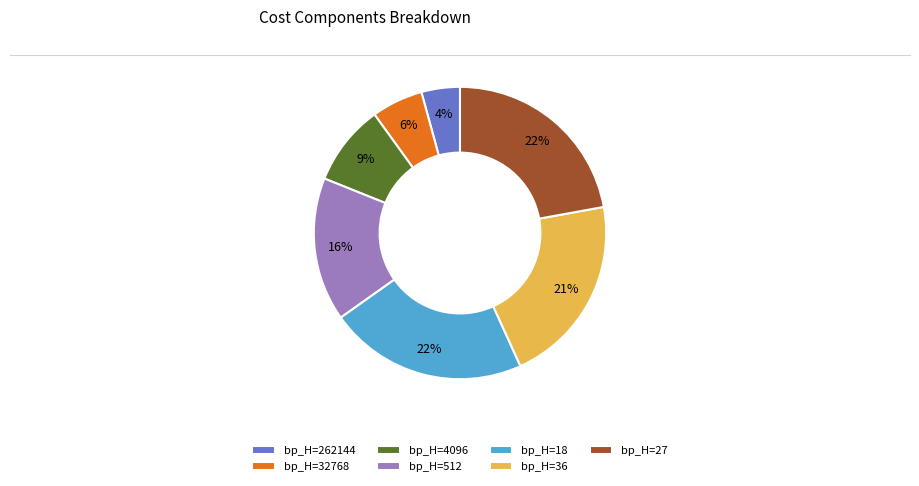

How many slices are in this pie chart?

7